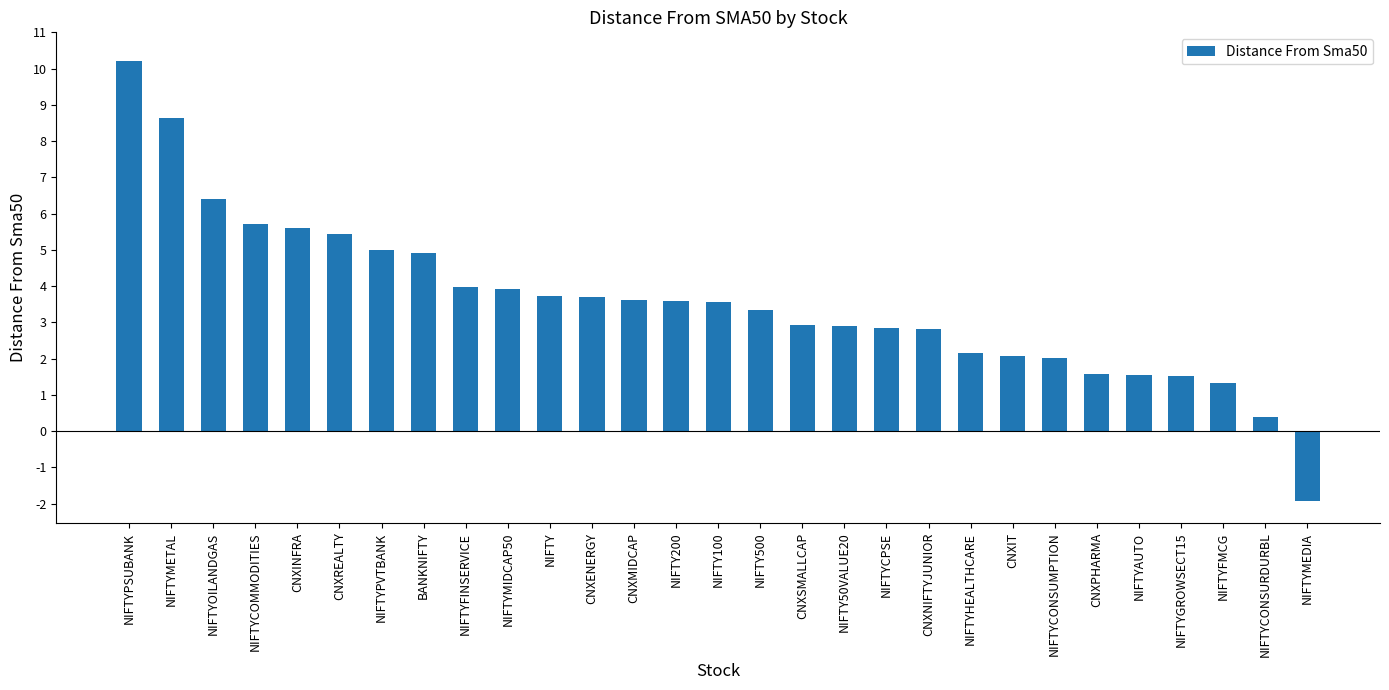

How many series are shown in this chart?

1